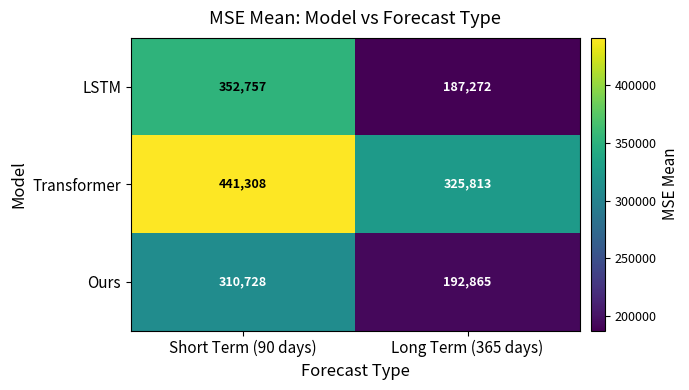

What is the difference between the highest and lowest values at Long Term (365 days)?

138541